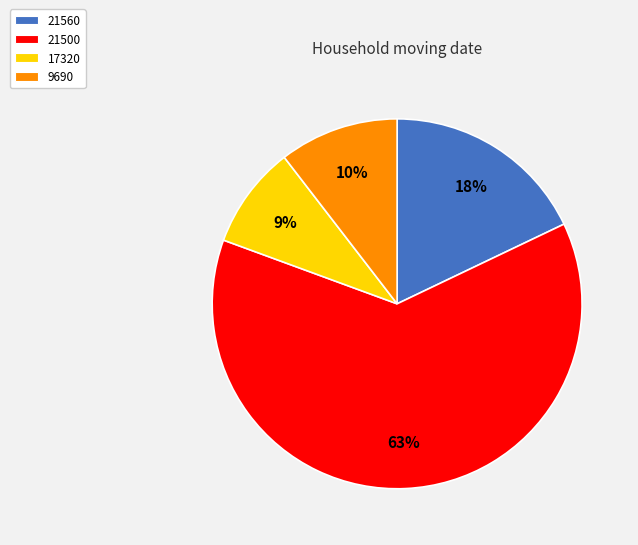

Which category has the biggest portion of the pie?

21500